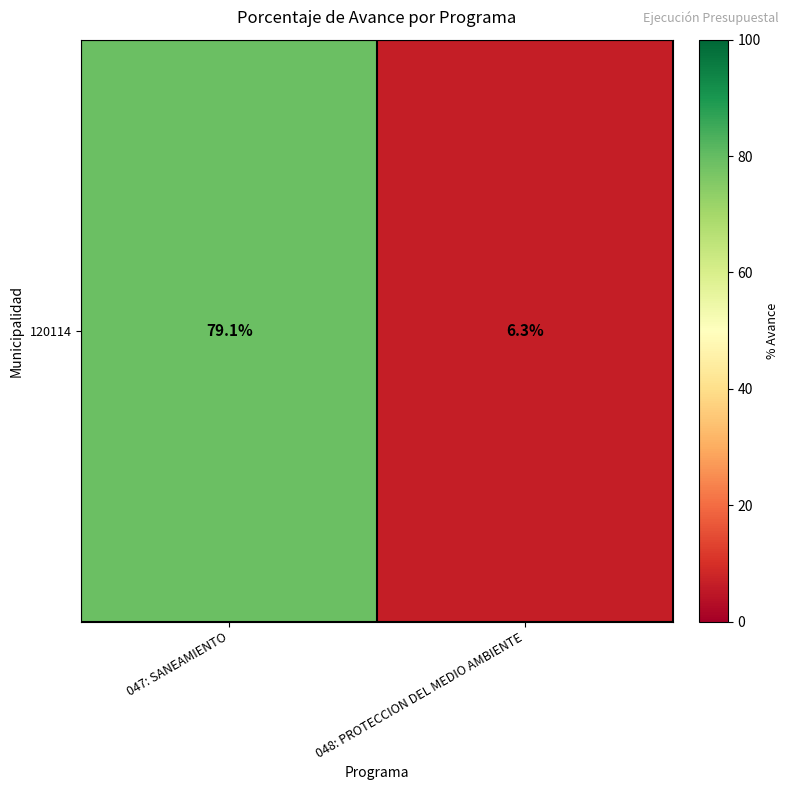

What is the maximum value shown in the chart?

79.1